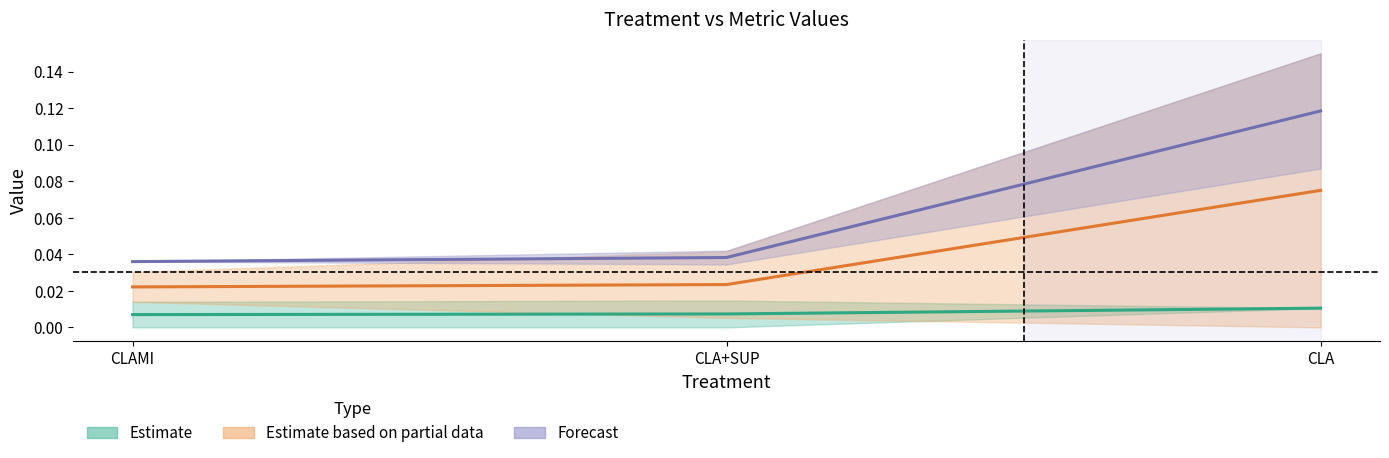

Which category has the lowest value across all series?

CLAMI